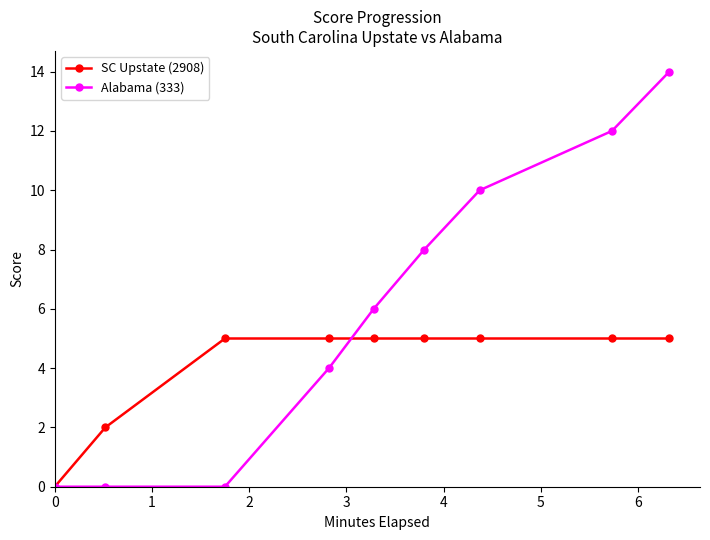

True or false: Alabama (333) has more than 1 points higher than both neighbors.

False